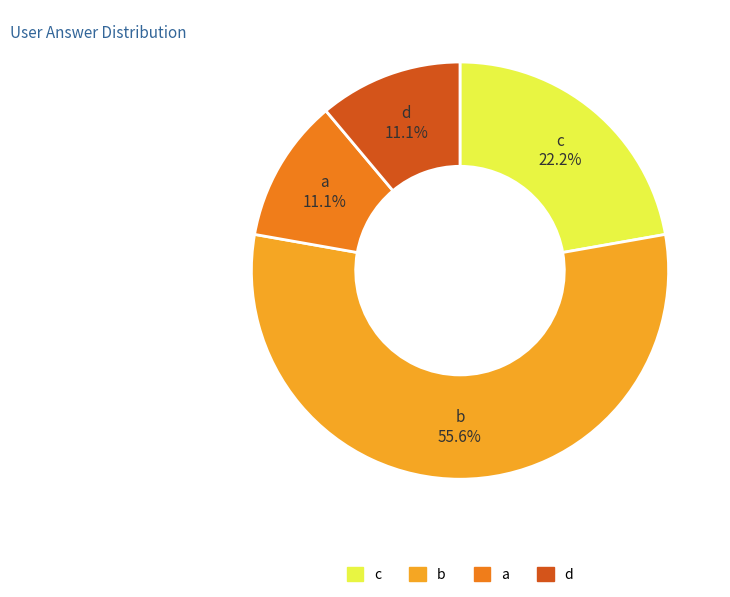

Approximately how many times larger is the value at a compared to d?

1.0